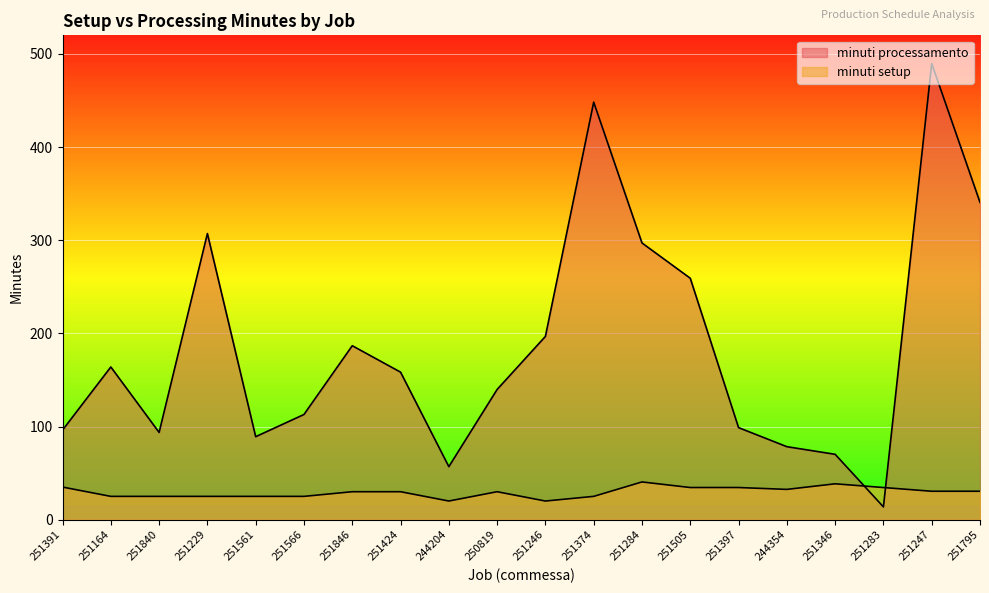

At how many categories does at least one series exceed 167?

8